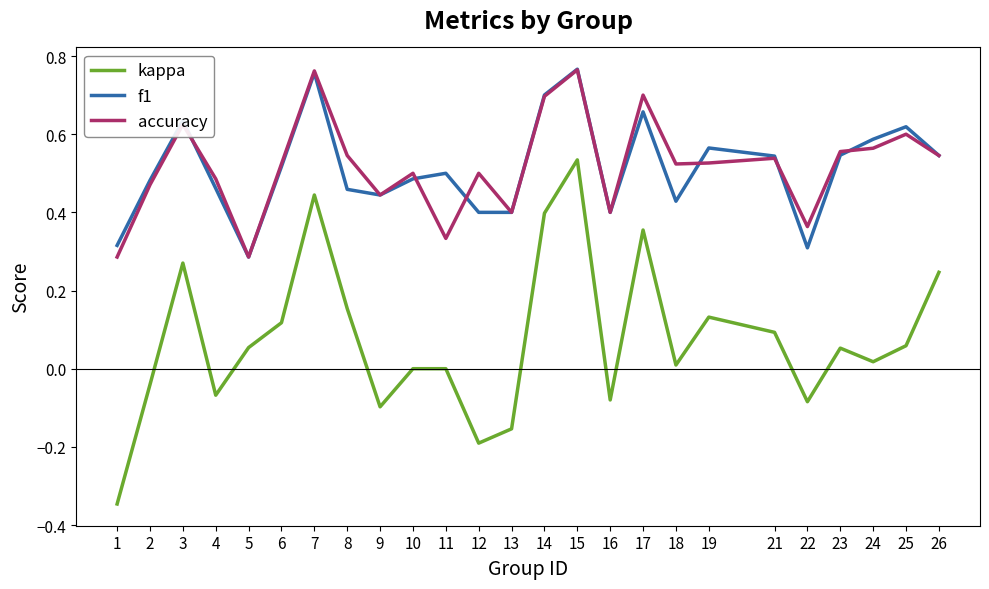

How many accuracy values are between 0 and 1?

25